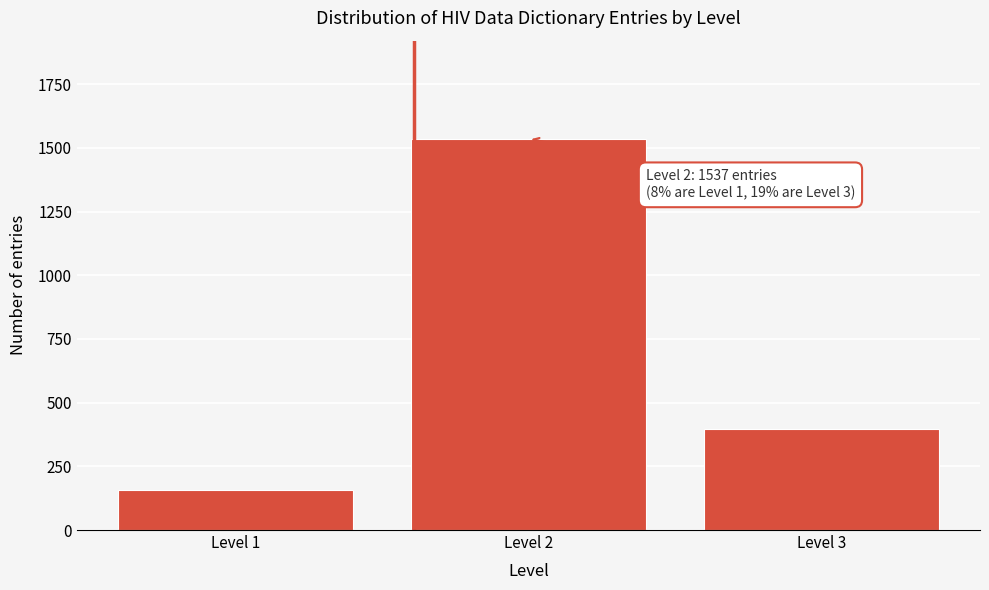

Reading left to right, what are all the values shown in this chart?

Level 1=159	Level 2=1537	Level 3=397